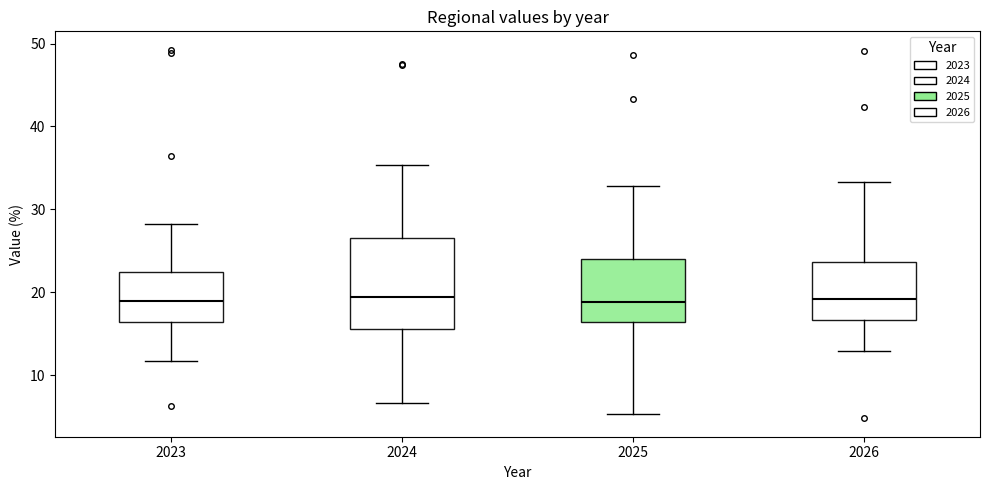

Reading left to right, read every box against the y-axis: the position of its median line, the range the box covers, and the ends of its whiskers. The values are not printed on the chart, so give them approximately, as read against the axis.

2023: median 19, box 16 to 22, whiskers 12 to 28
2024: median 19, box 16 to 27, whiskers 7 to 35
2025: median 19, box 16 to 24, whiskers 5 to 33
2026: median 19, box 17 to 24, whiskers 13 to 33